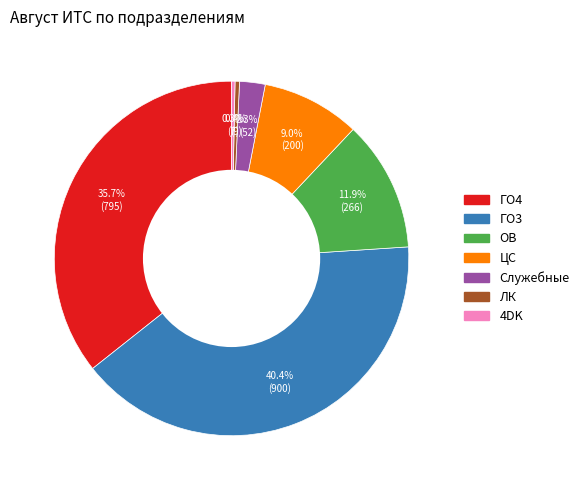

Count the number of slices in the pie.

7